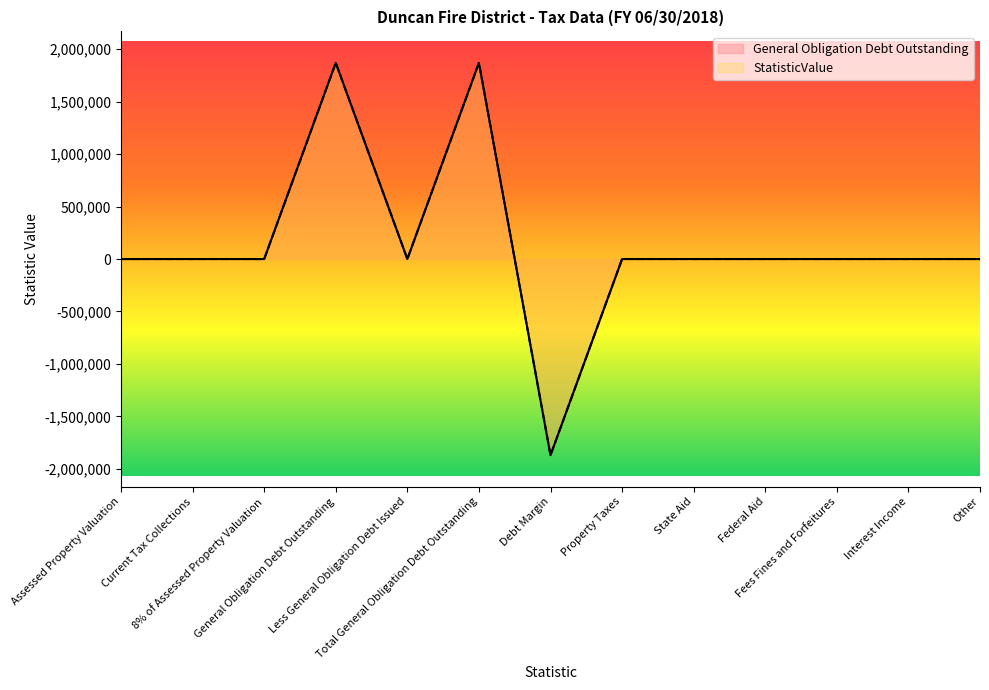

What is the minimum value for StatisticValue?

-1869705